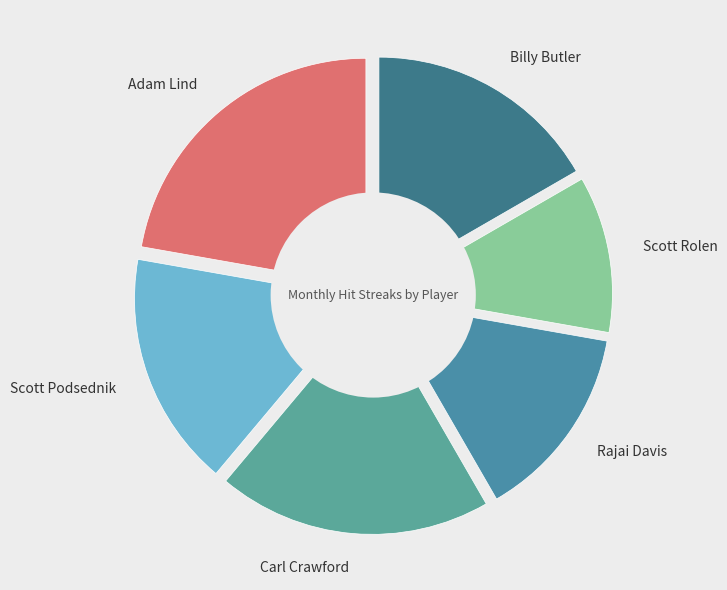

Do Scott Rolen and Adam Lind together represent more than half of the pie?

No